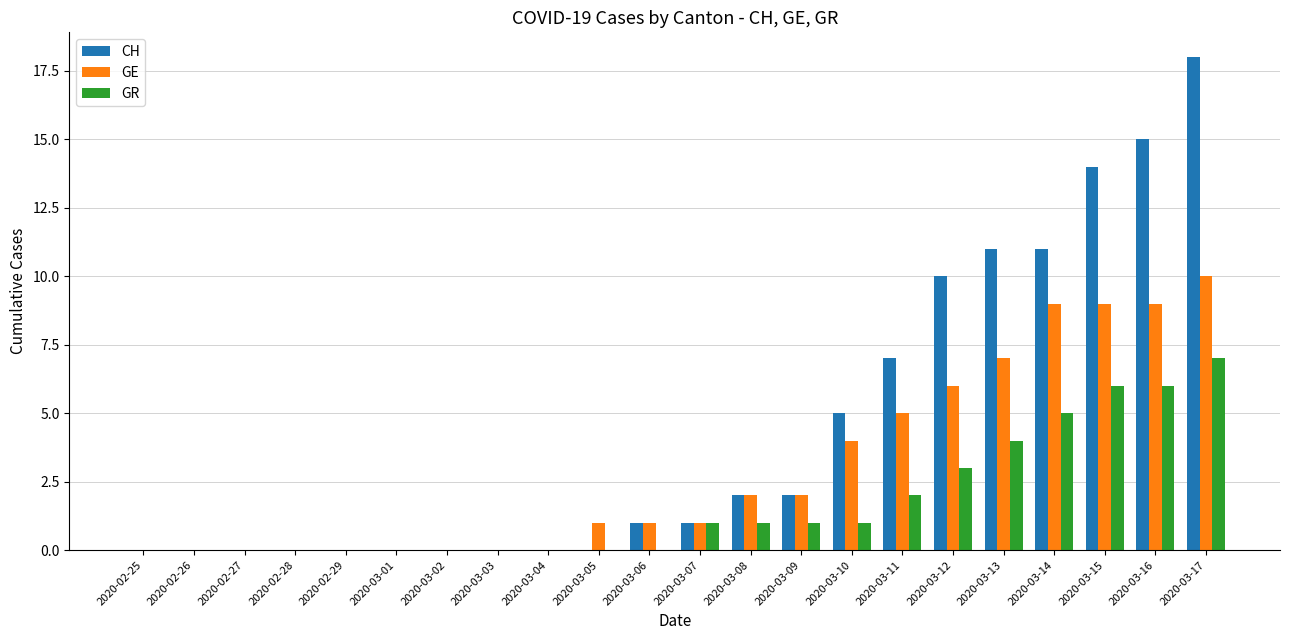

Which series has the largest total across all categories?

CH